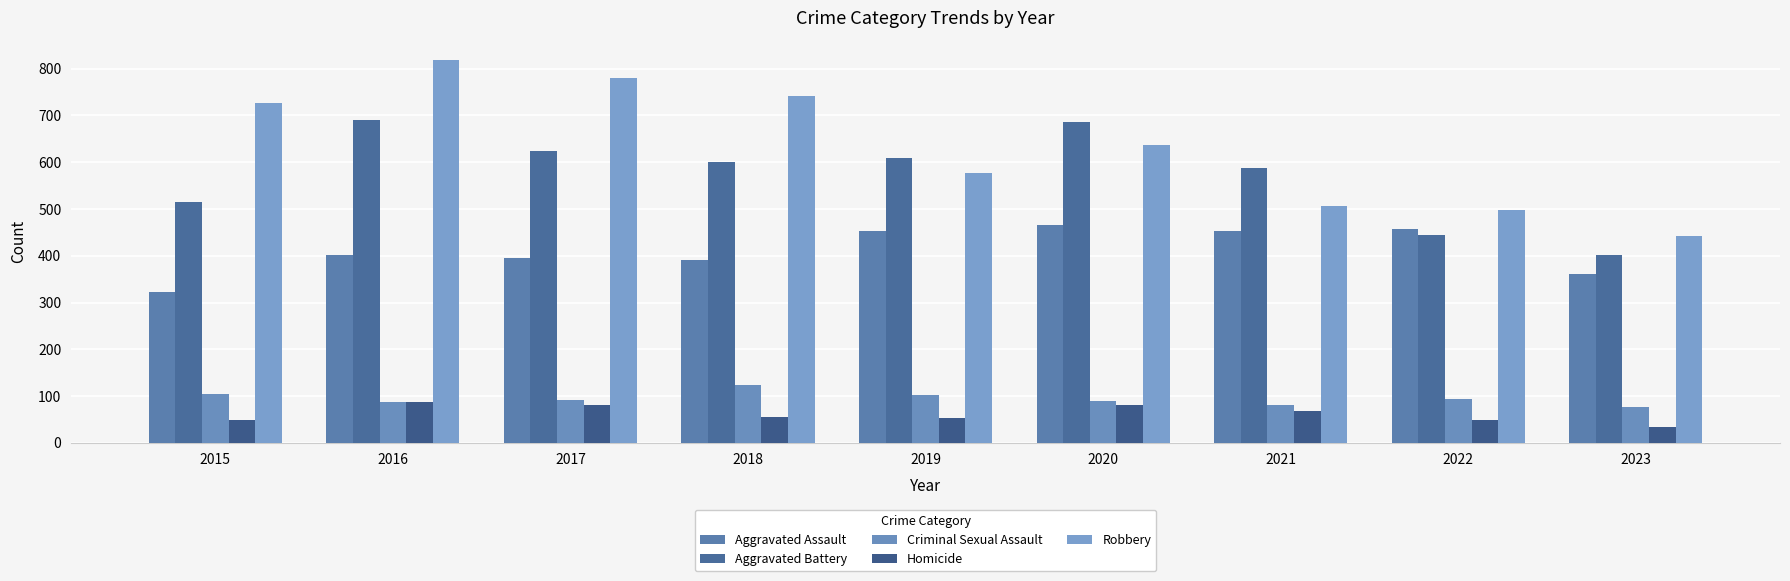

At which category is the sum across all series the highest?

2016